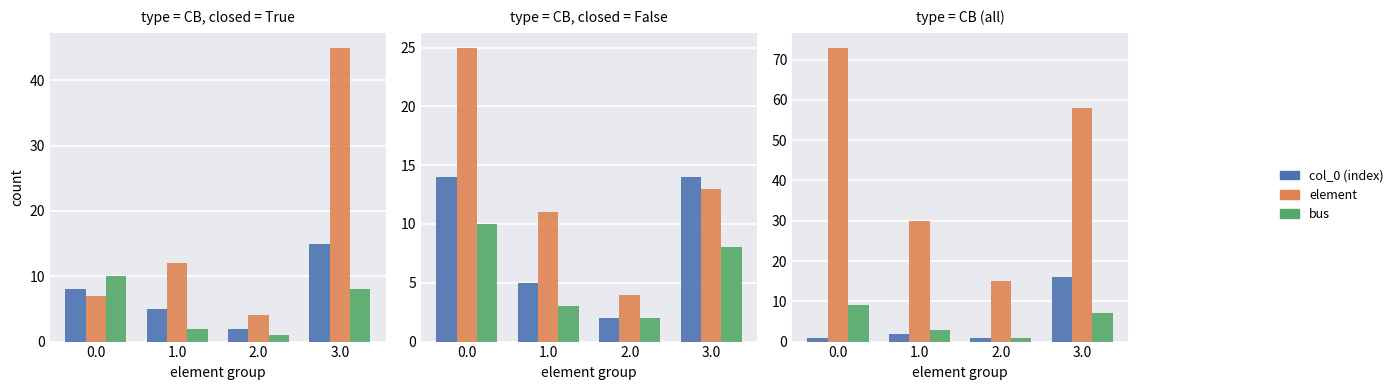

At which label does col_0 (index) first exceed 2?

3.0